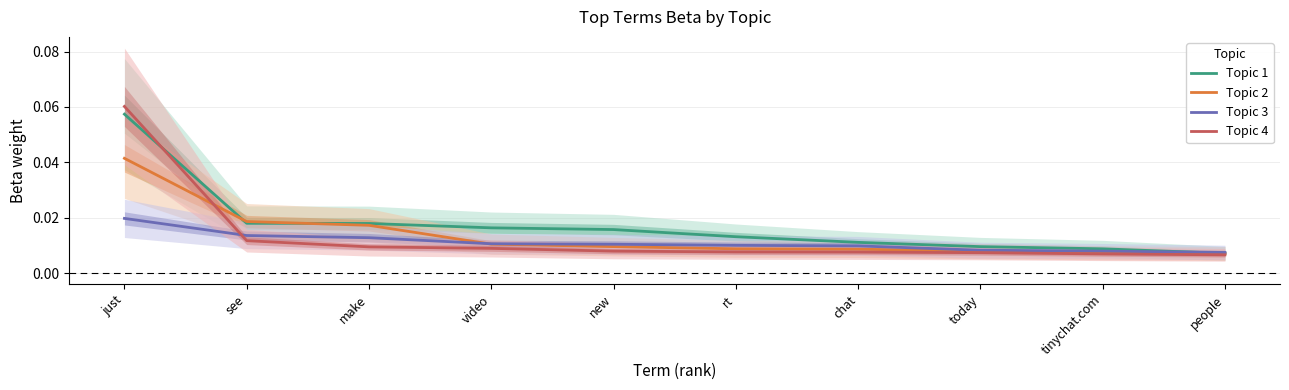

Does the chart have visible grid lines?

Yes